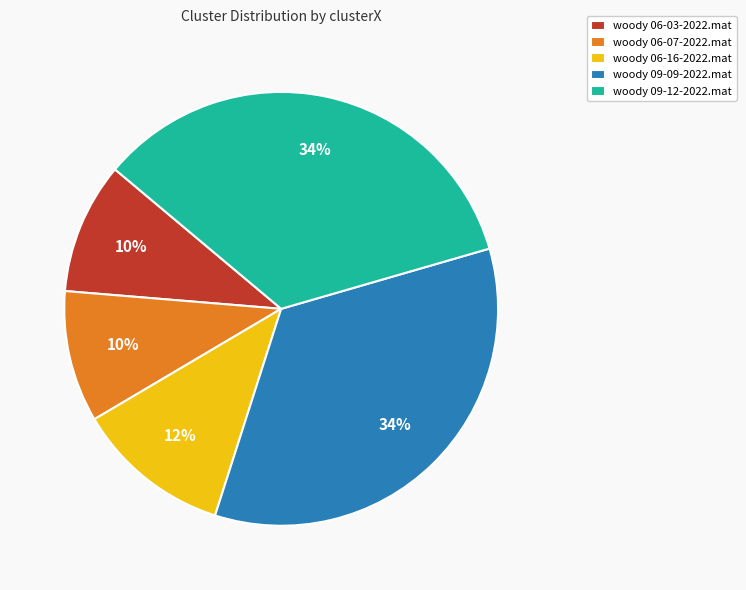

Does woody 09-09-2022.mat account for over 50% of the chart?

No